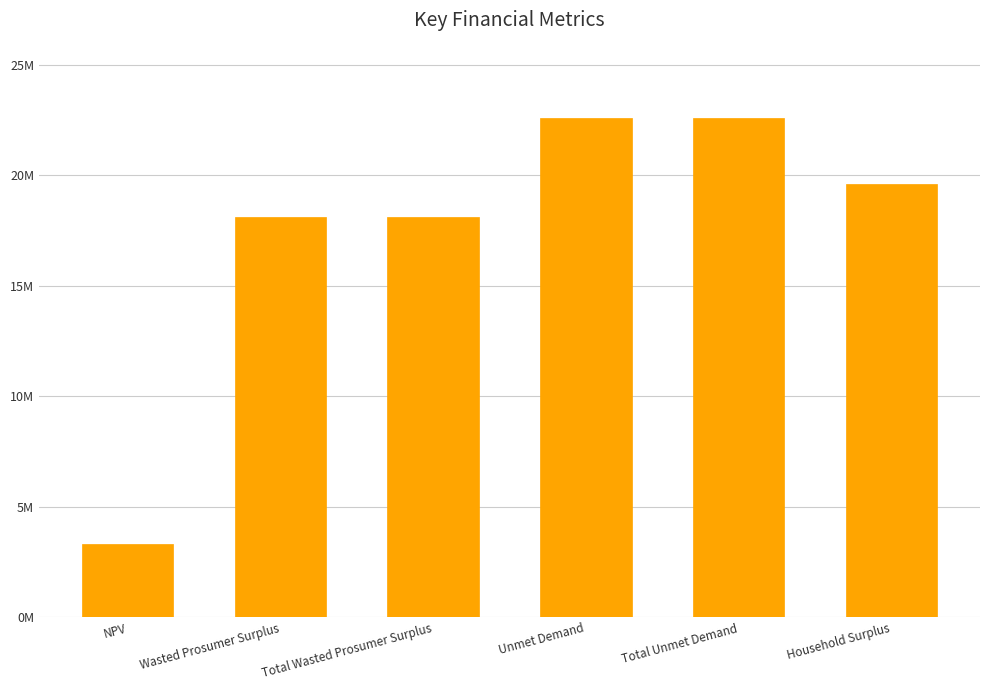

Rank the categories by value from highest to lowest.

Unmet Demand, Total Unmet Demand, Household Surplus, Wasted Prosumer Surplus, Total Wasted Prosumer Surplus, NPV